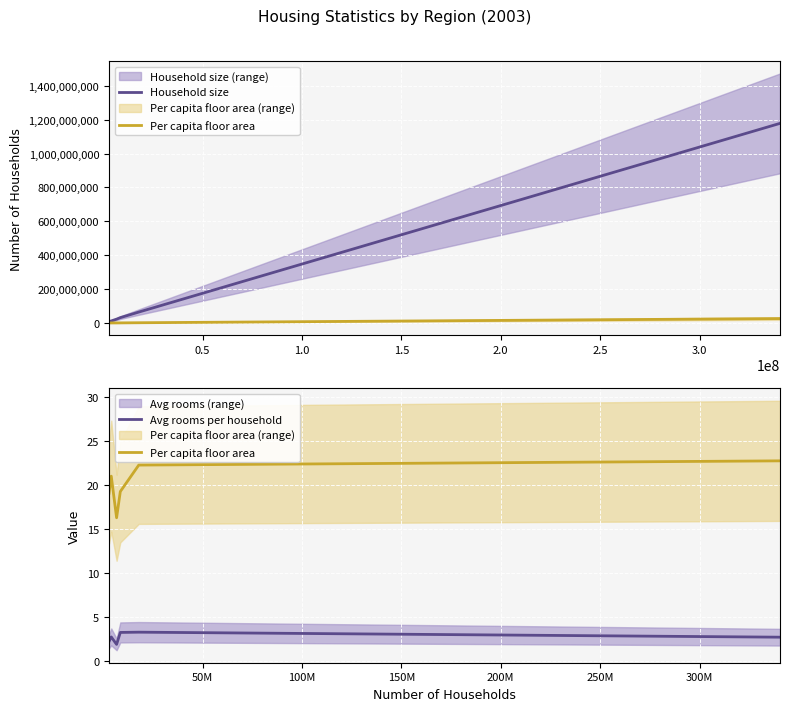

How many series are shown in this chart?

3